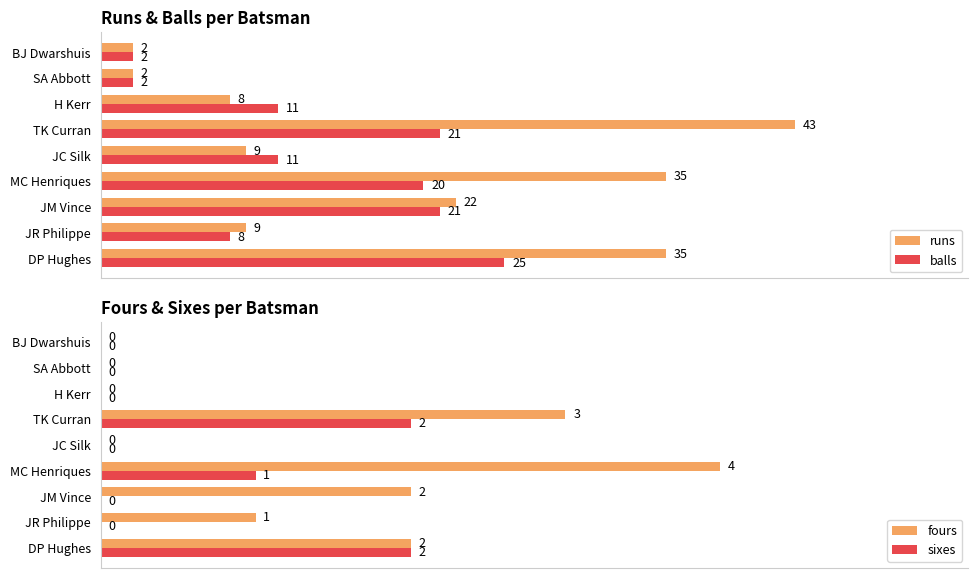

List the series in order of their peak value, lowest first.

sixes, fours, balls, runs